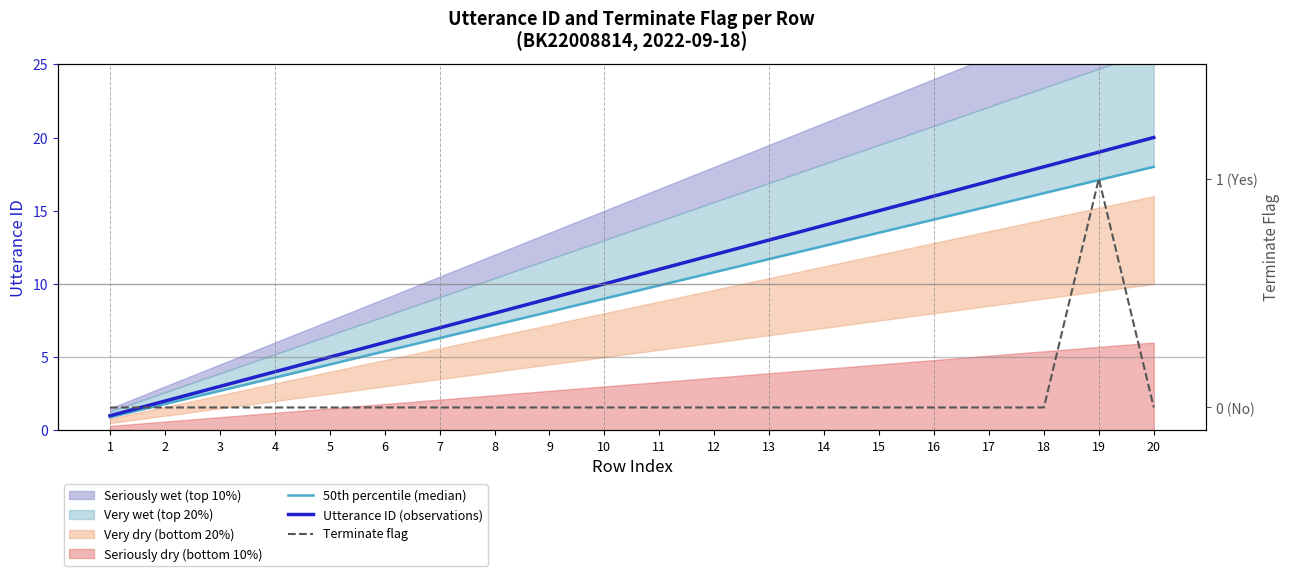

True or false: Utterance ID (observations) has a value of 3.7 at 15.

False